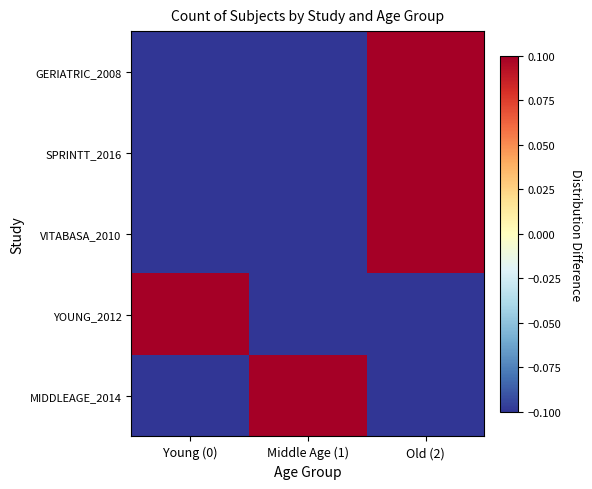

Which series has the largest total across all categories?

GERIATRIC_2008